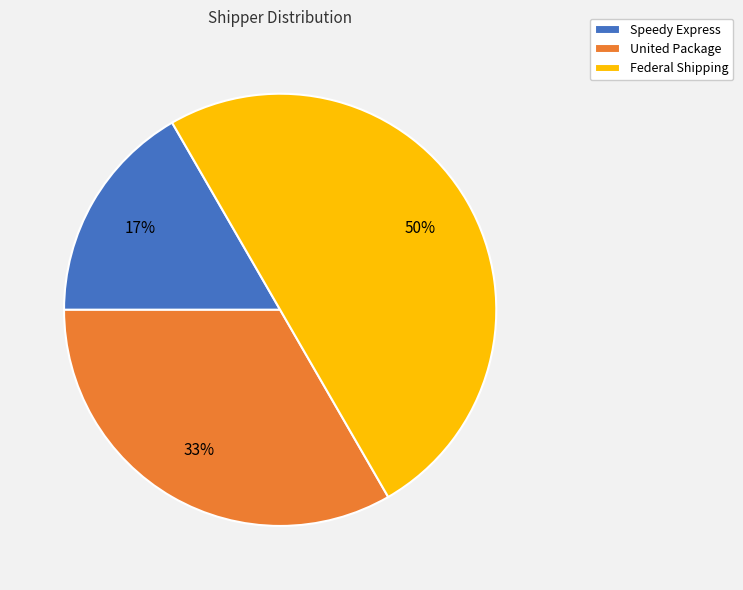

To the nearest percent, what percentage of the pie is United Package?

33%